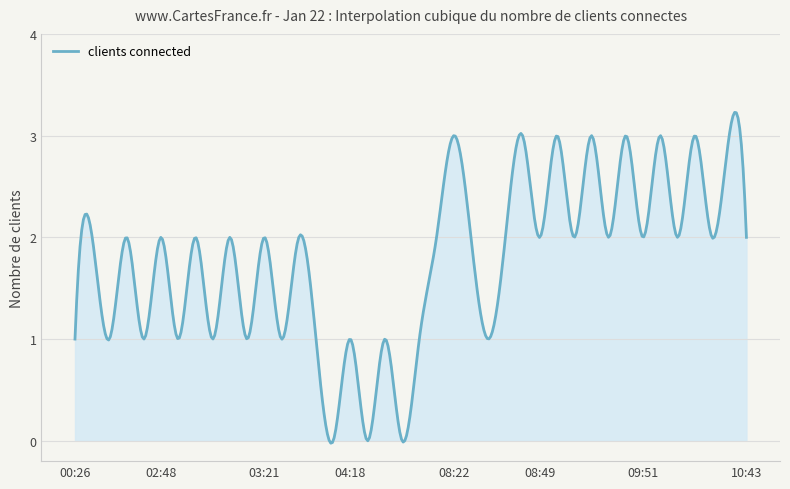

What is the greatest value displayed?

3.2